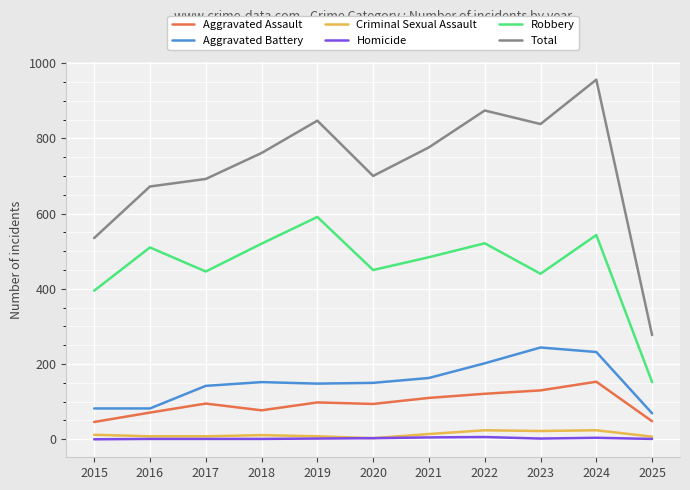

At which category does Total reach its first local valley?

2020